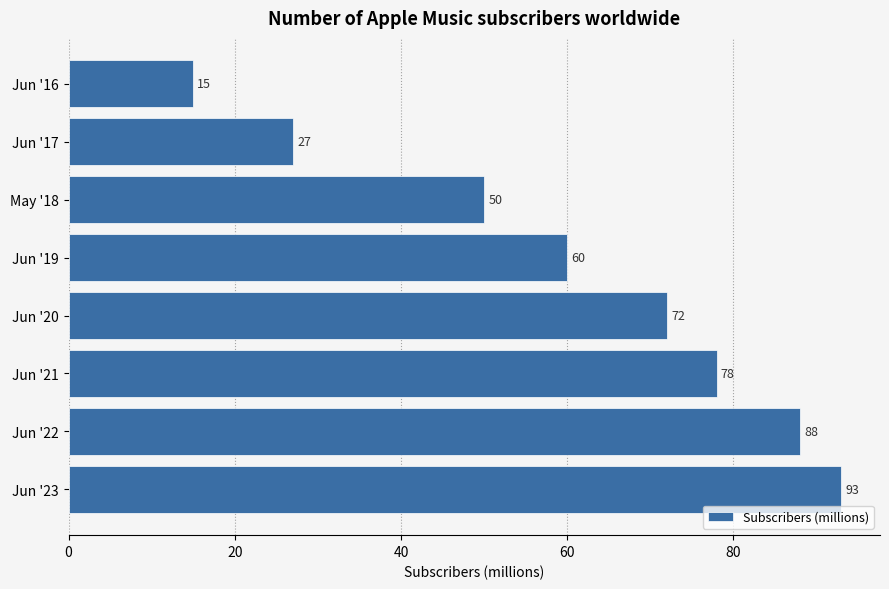

Is it true that the value at Jun '21 is 45?

False